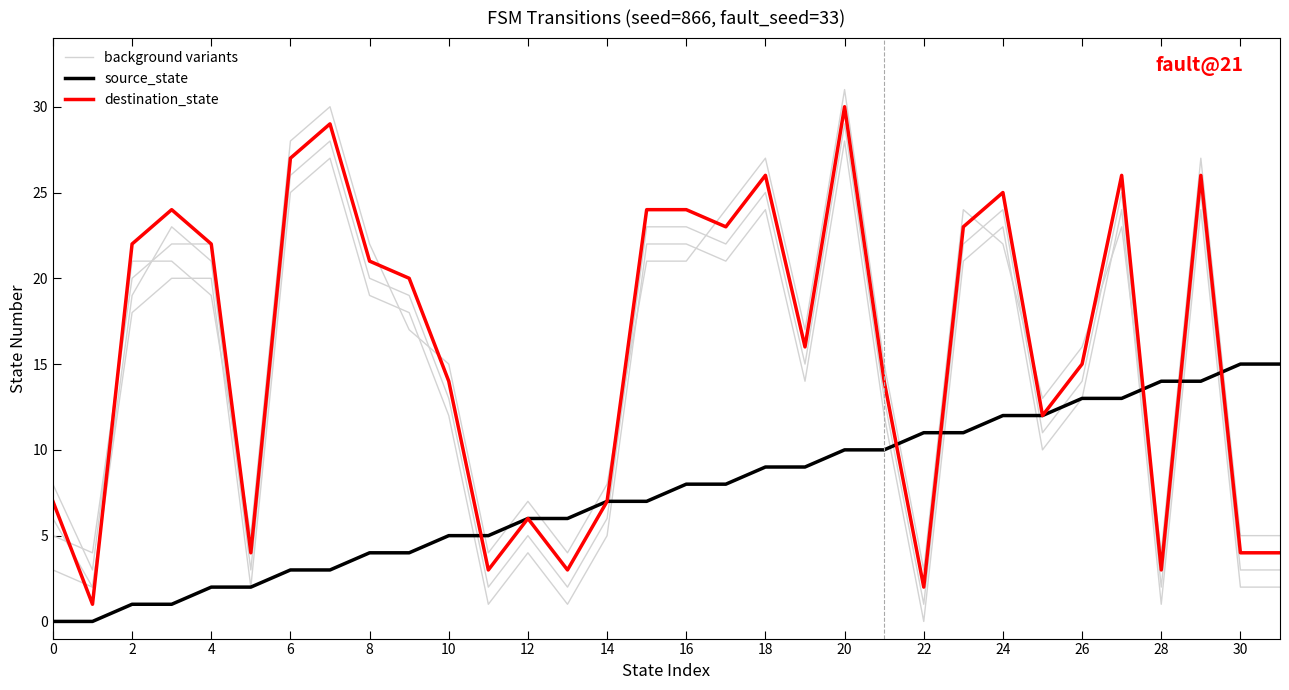

What is the difference between the maximum and minimum values in the destination_state series?

29